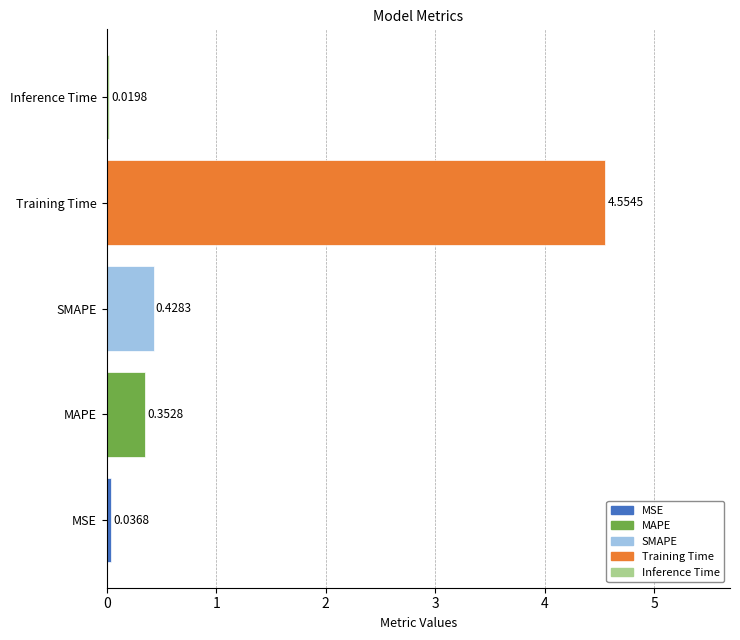

Rank the categories by value from lowest to highest.

Inference Time, MSE, MAPE, SMAPE, Training Time